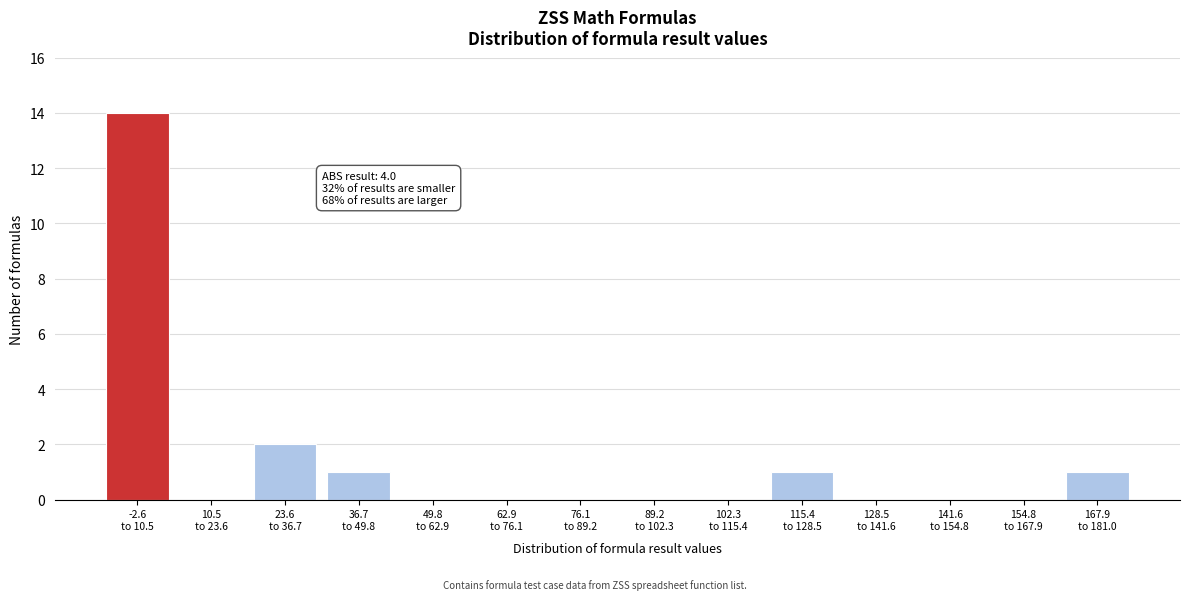

What is the sum of all values?

19